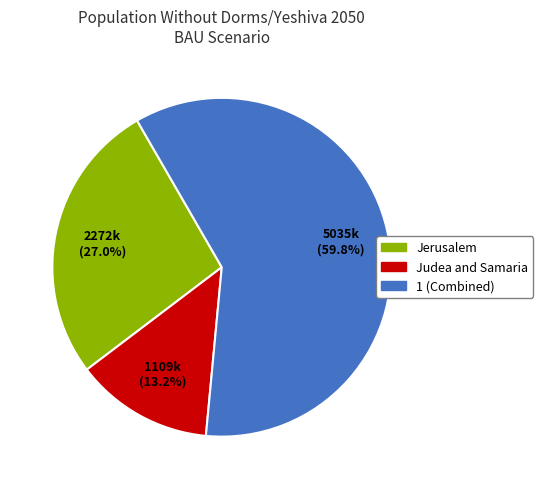

Which category has the smallest portion of the pie?

Judea and Samaria